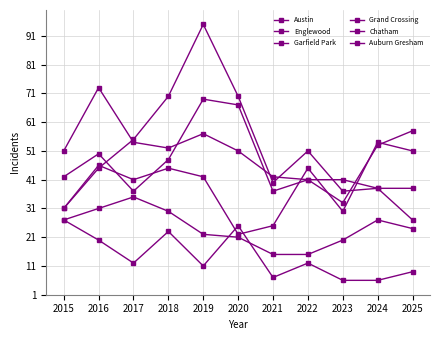

How many lines are shown in the chart?

6